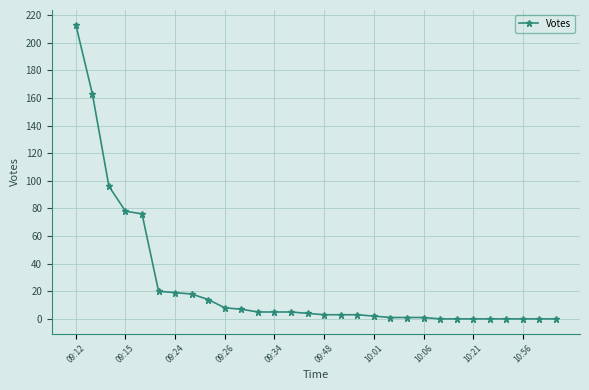

What is the difference between the maximum and second lowest values?

213